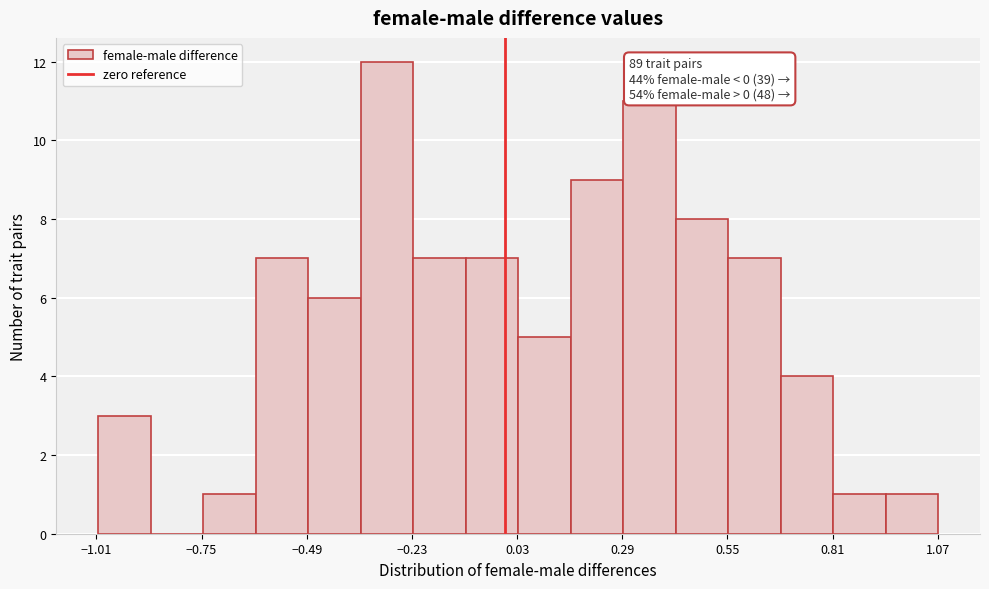

Around what value on the x-axis is the tallest bar? Give the approximate position of its centre, as read against the axis.

-0.30